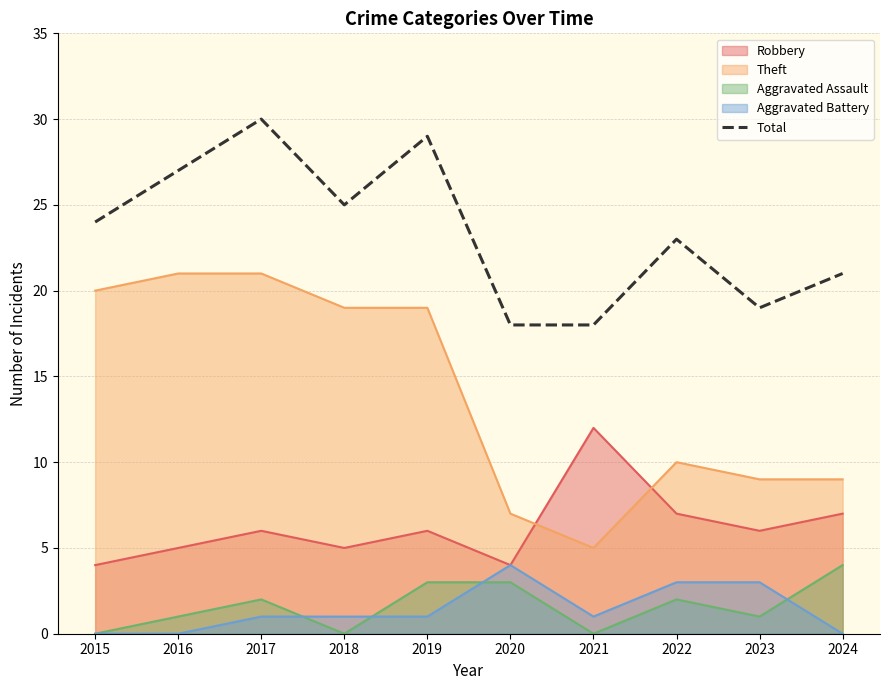

What is the difference between the maximum and minimum values?

12